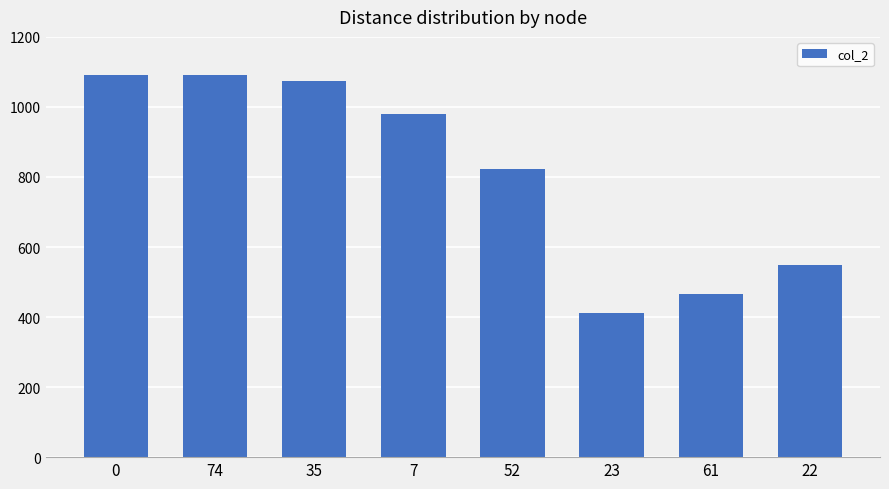

Is it true that the value at 7 is 1519?

False